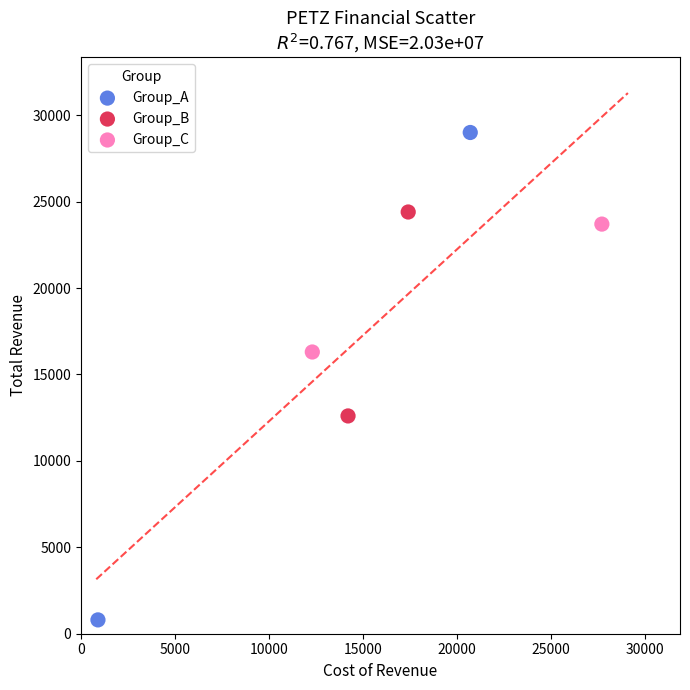

Which series contains the lowest Y value?

Group_A